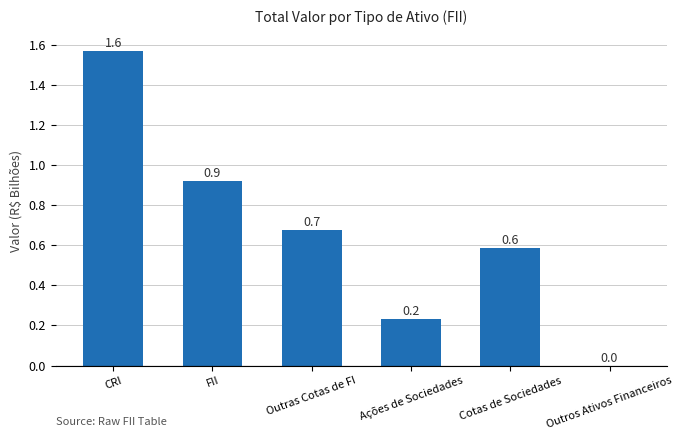

Between Outras Cotas de FI and Ações de Sociedades, which is larger?

Outras Cotas de FI